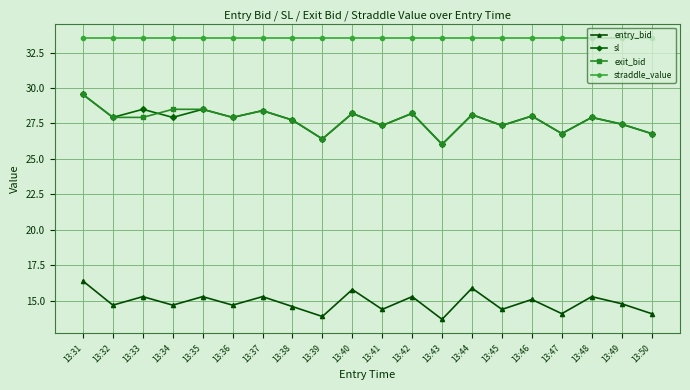

At which category does sl reach its first local valley?

13:32